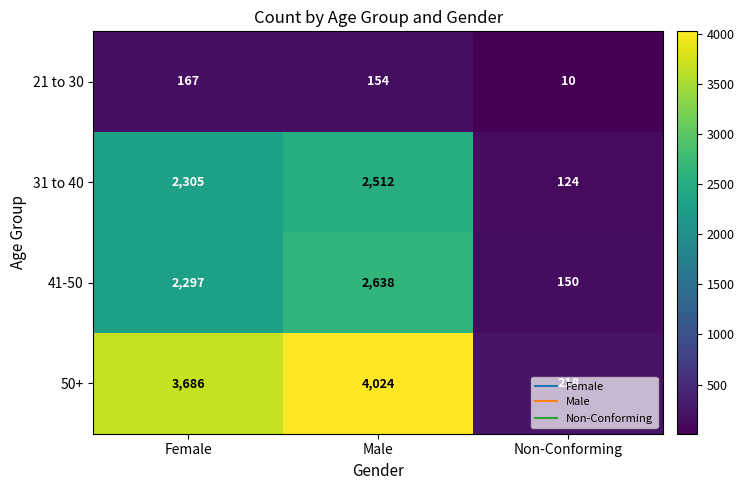

Is the value of 50+ at Female greater than the value of 41-50 at Non-Conforming?

Yes